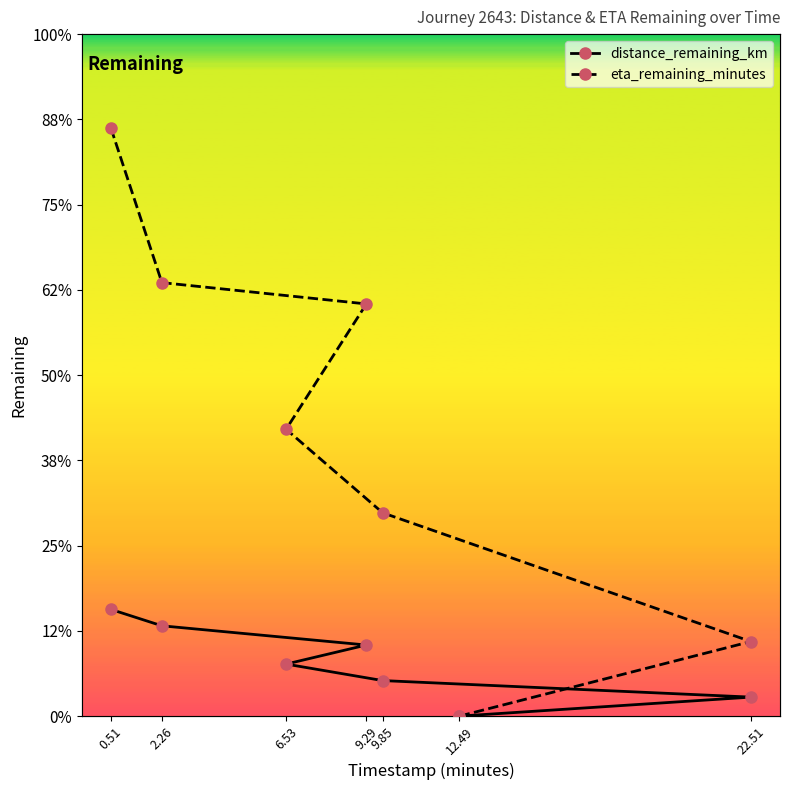

What position from the left is 2.26?

2